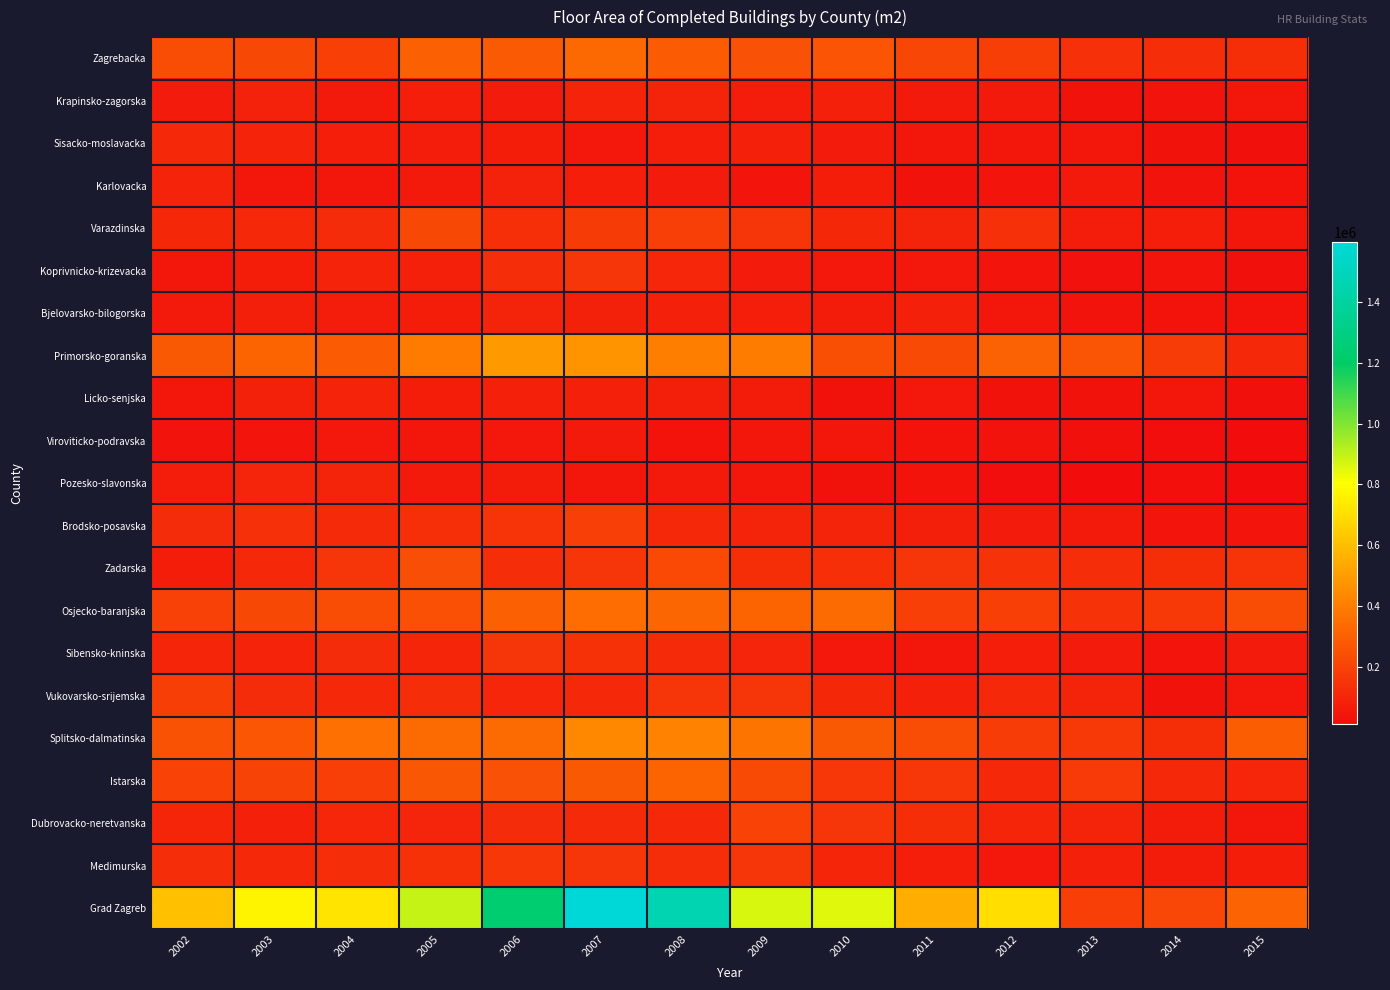

Which series has the largest total across all categories?

Grad Zagreb